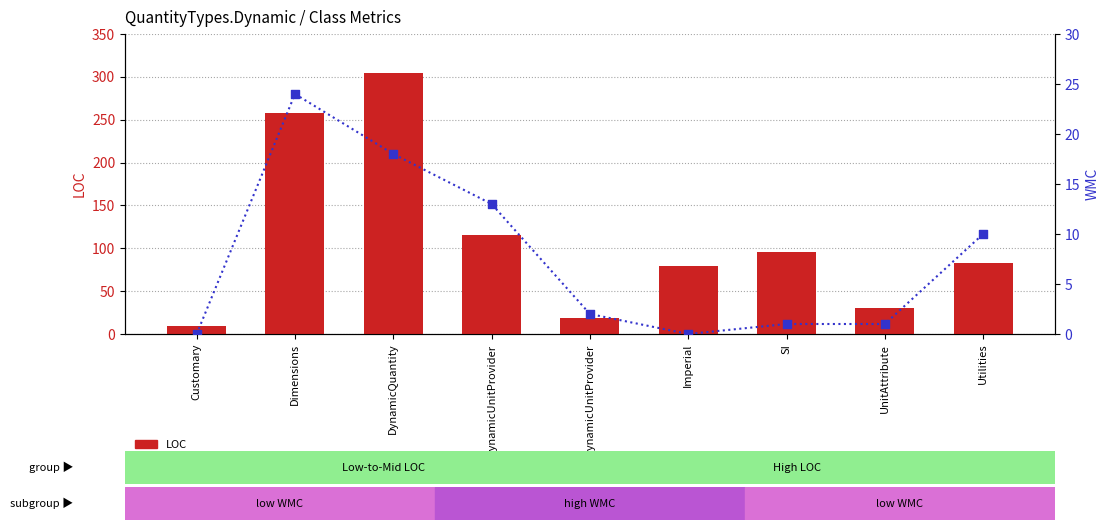

Is the value of WMC at Dimensions greater than the value of LOC at Dimensions?

No